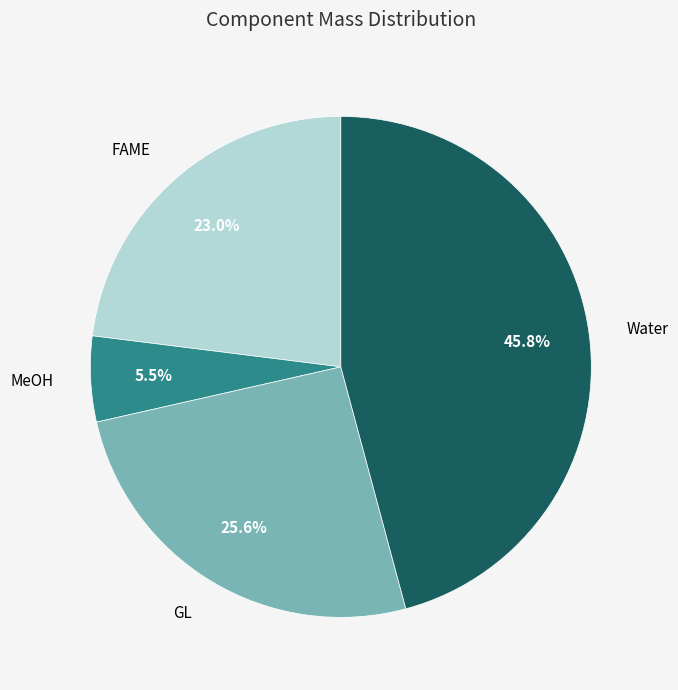

Rank the categories by value from lowest to highest.

MeOH, FAME, GL, Water